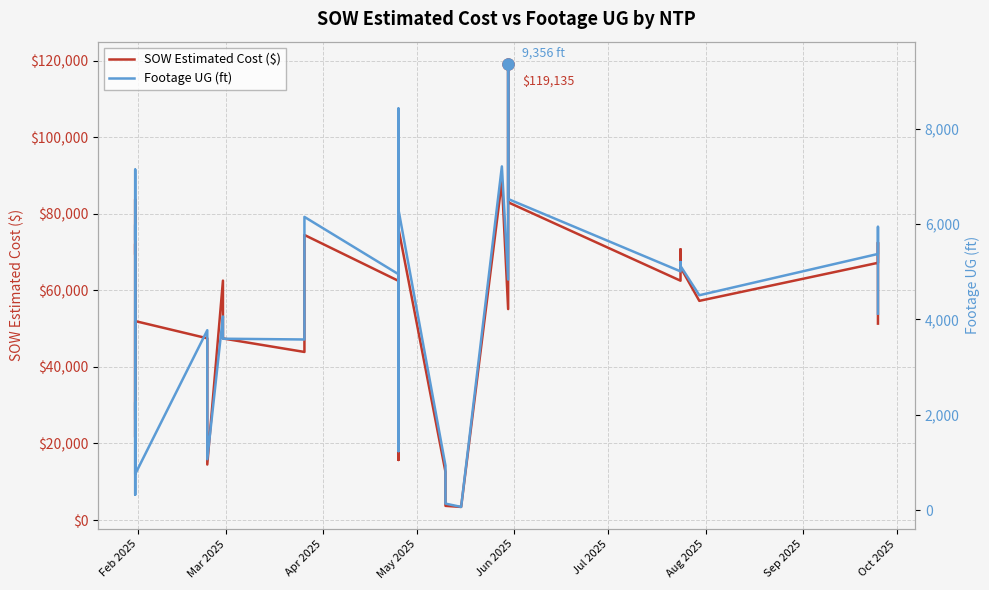

How many distinct data groups are displayed?

2